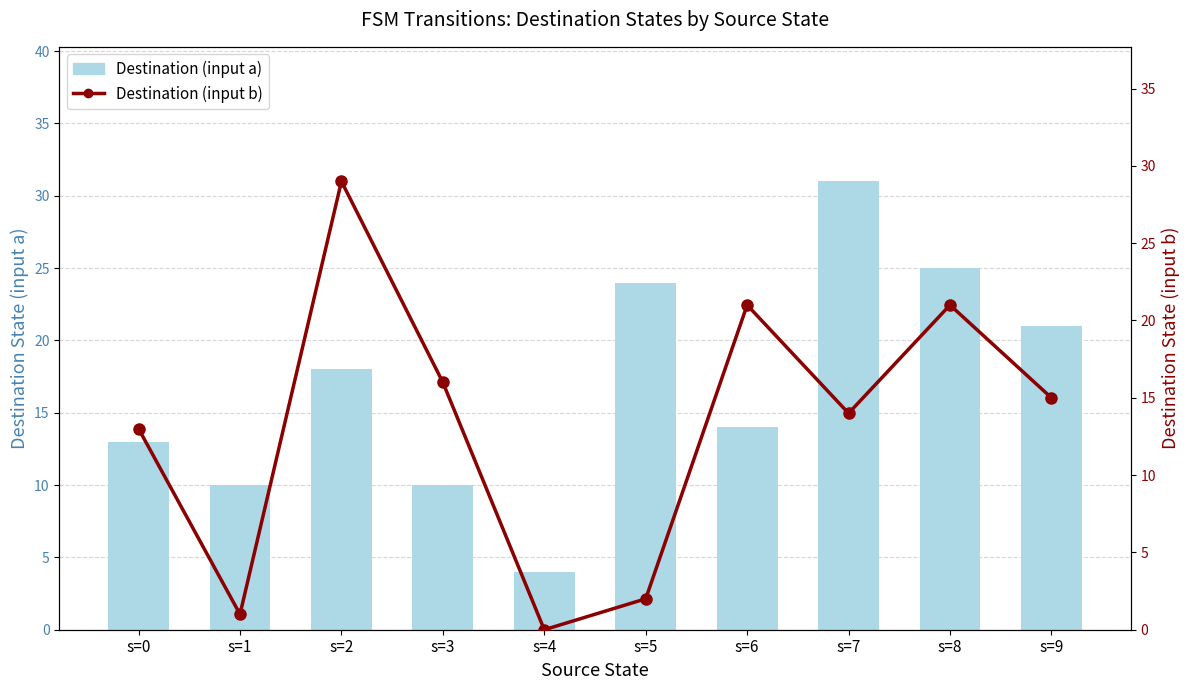

What is the difference between the highest and lowest values at s=3?

6